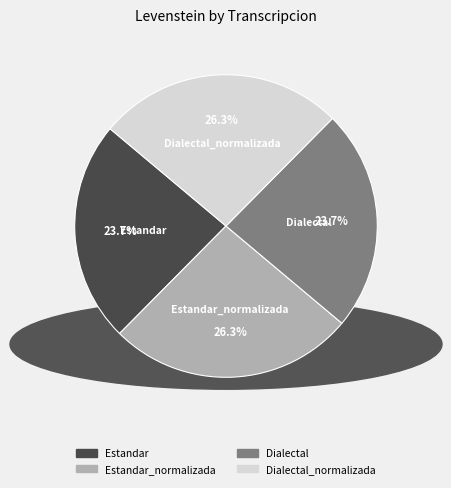

How many slices are in this pie chart?

4